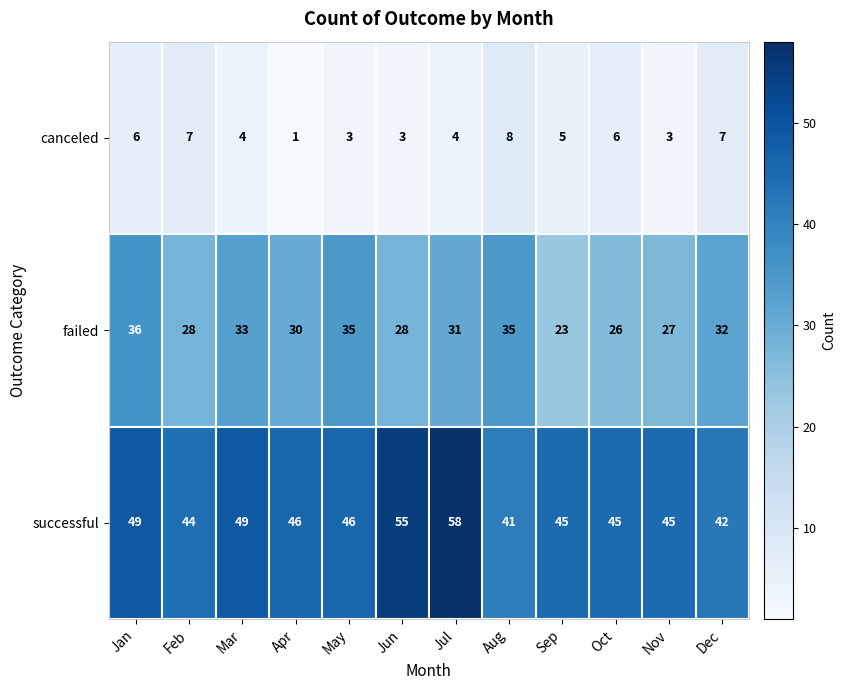

At which category is the sum across all series the highest?

Jul